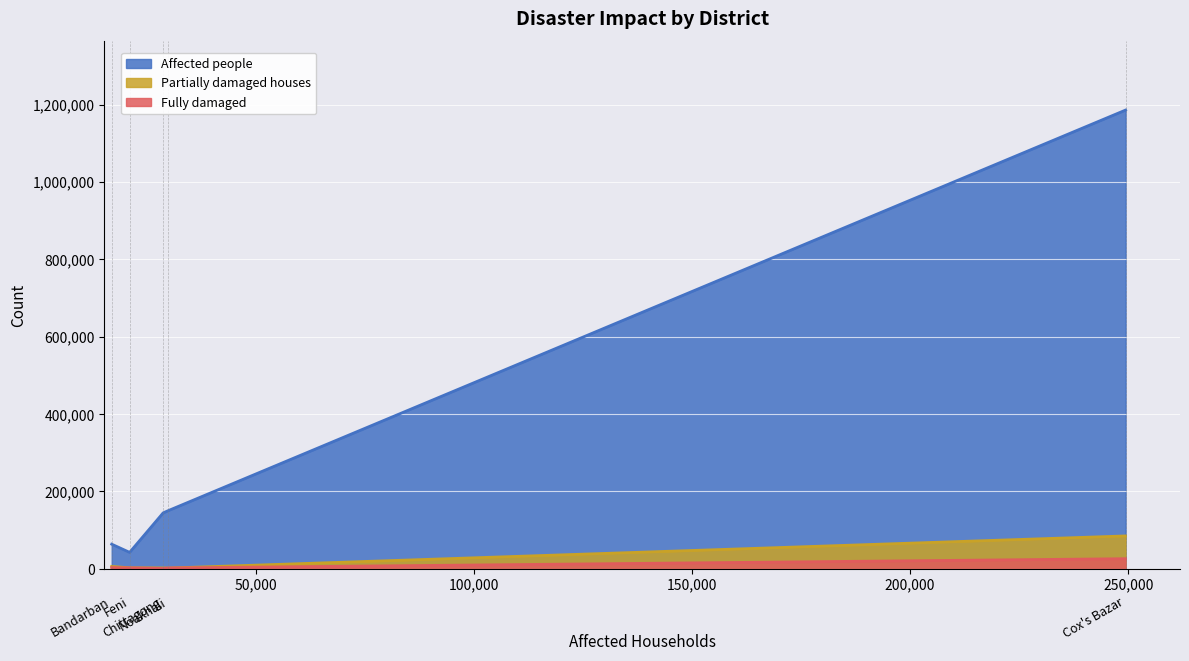

In Fully damaged, how many points are lower than both neighbors (excluding endpoints)?

1